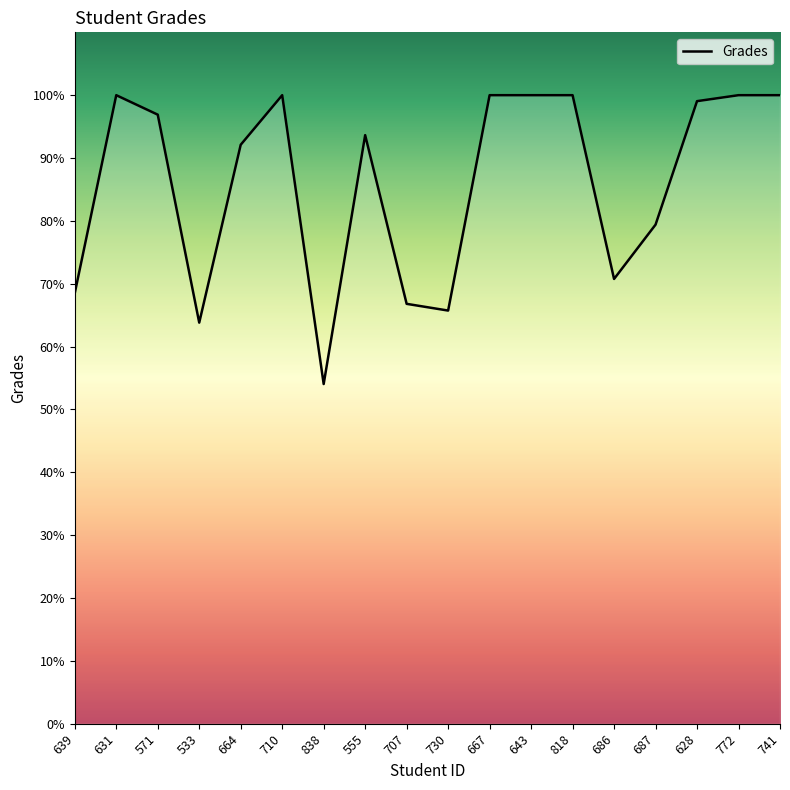

What position from the right is 571?

16